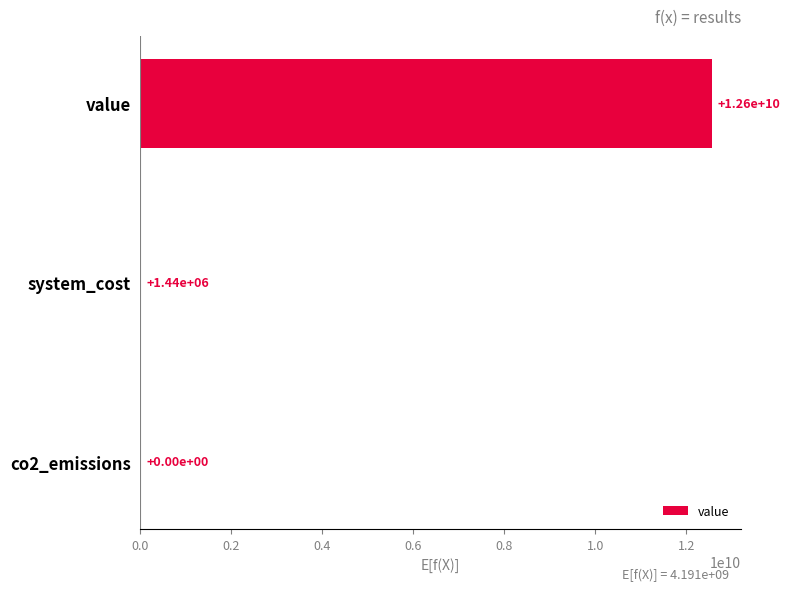

What is the sum of all values?

12573251328.5